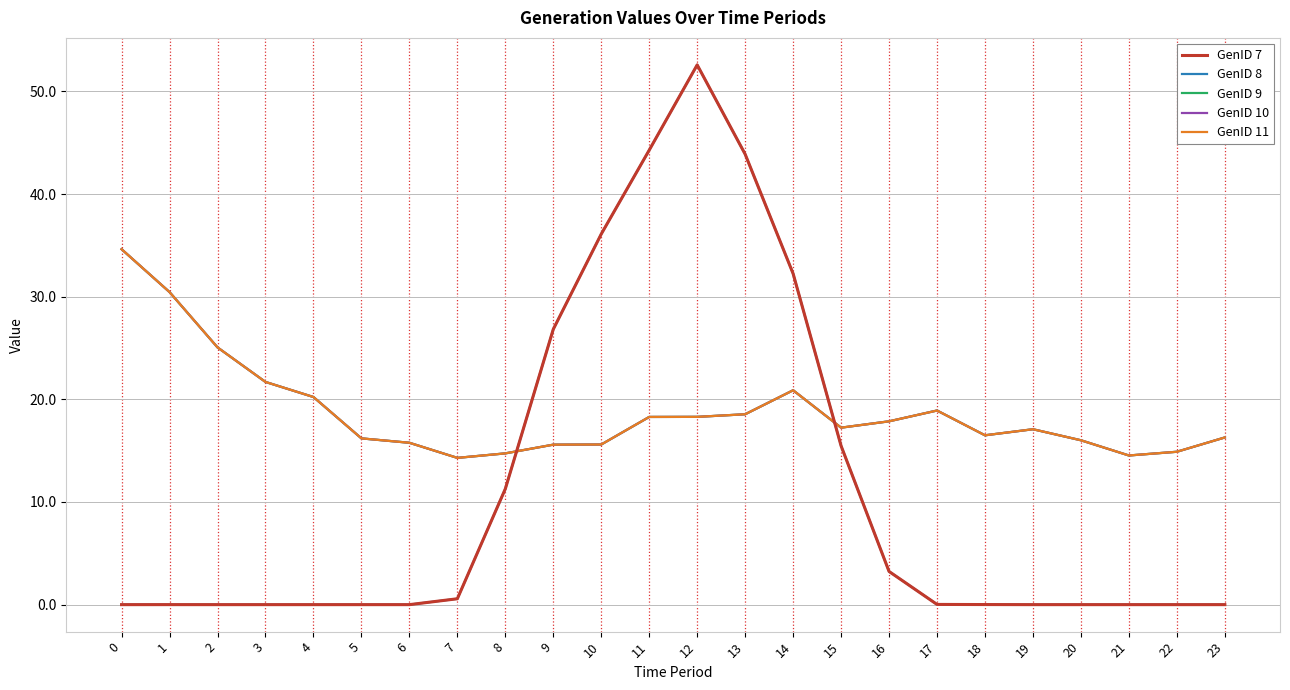

In GenID 9, how many points are higher than both neighbors (excluding endpoints)?

3